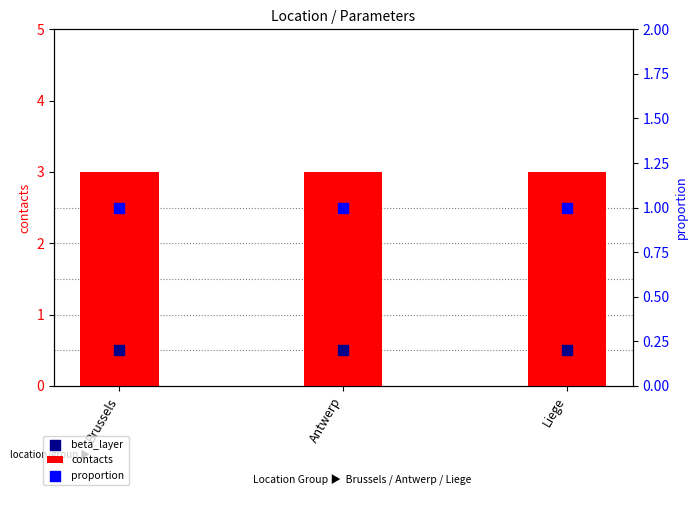

At which category is the sum across all series the highest?

Brussels